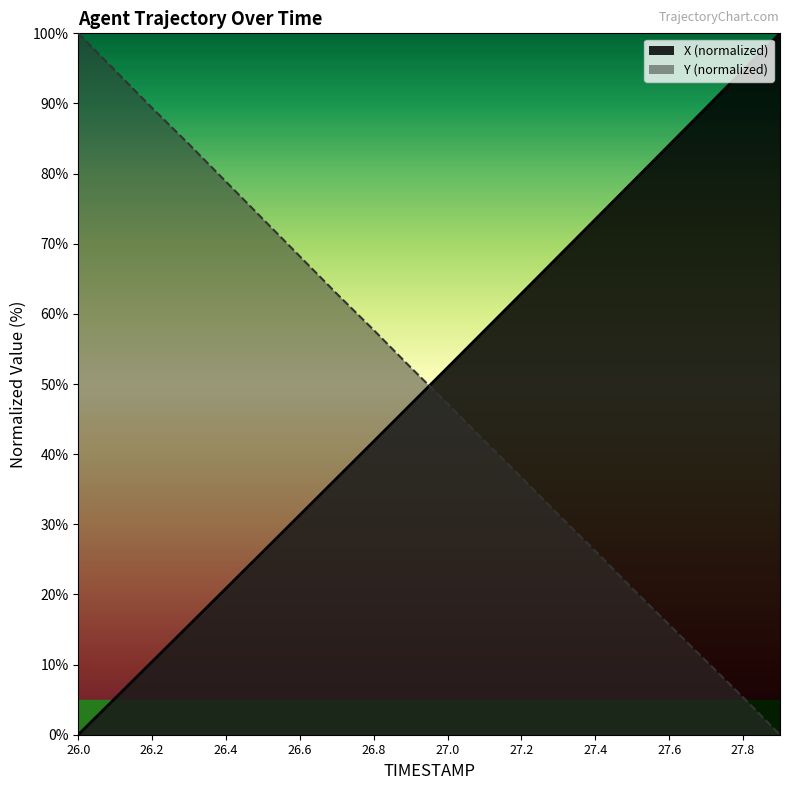

Which has a higher value, 27.6 or 27.9?

27.9